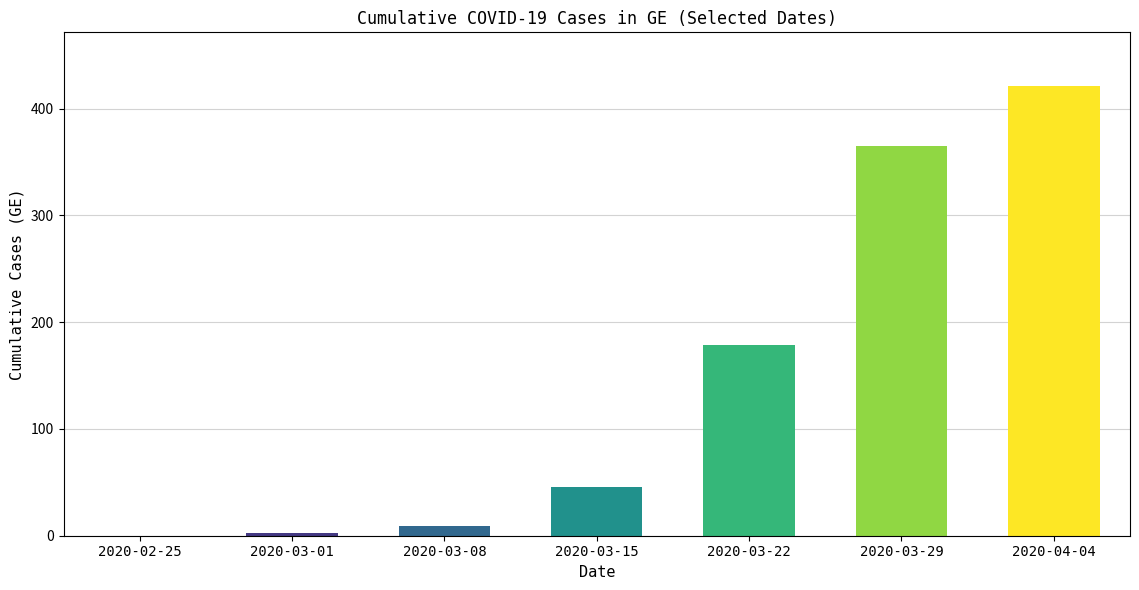

What is the average value?

146